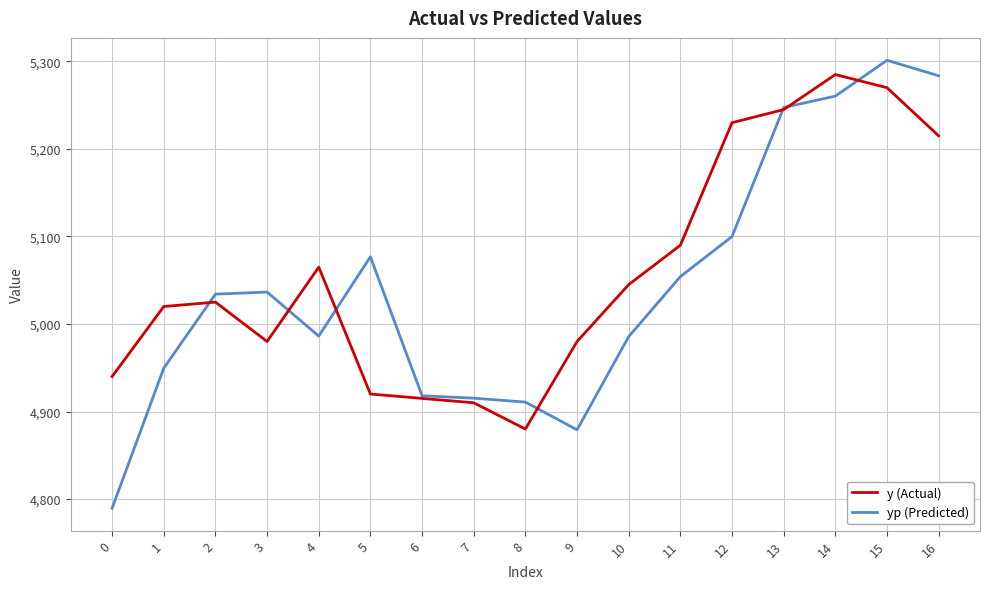

At which category is the sum across all series the highest?

15